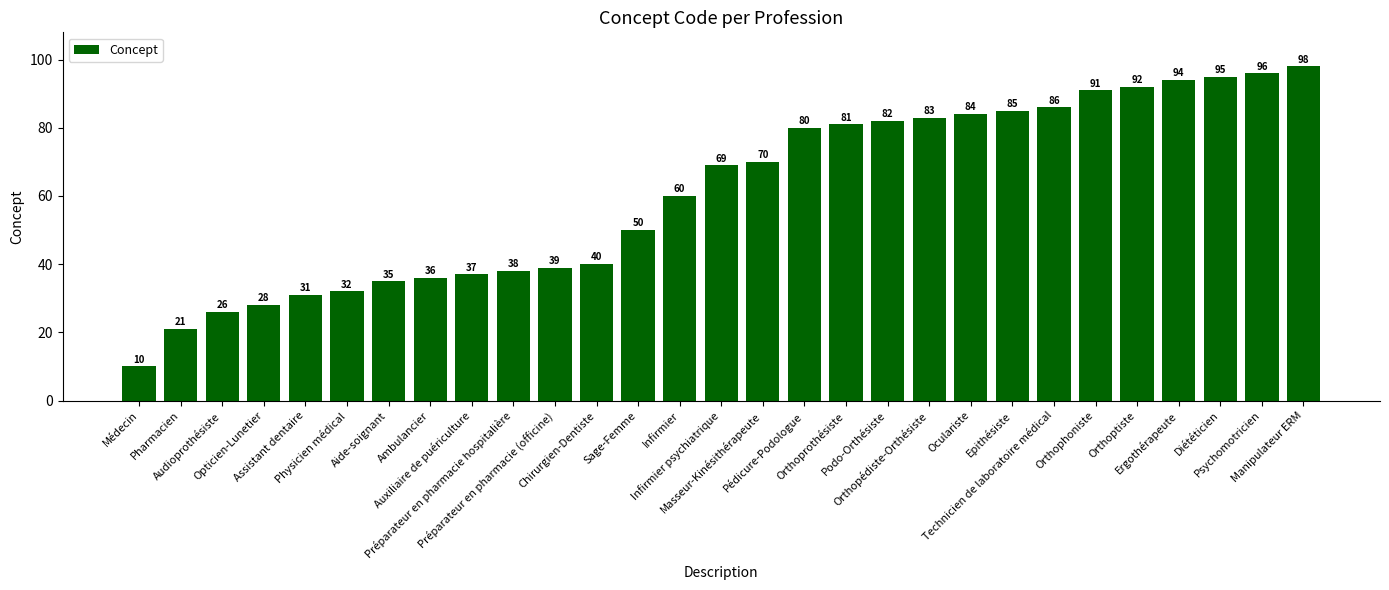

What is the difference between the values at Préparateur en pharmacie (officine) and Chirurgien-Dentiste?

1